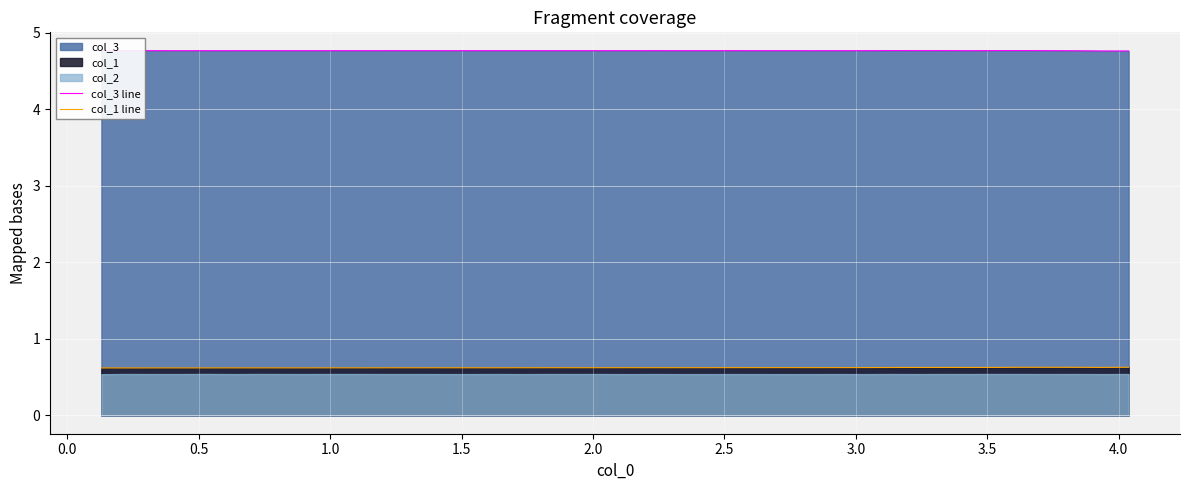

At how many categories does at least one series exceed 3?

40